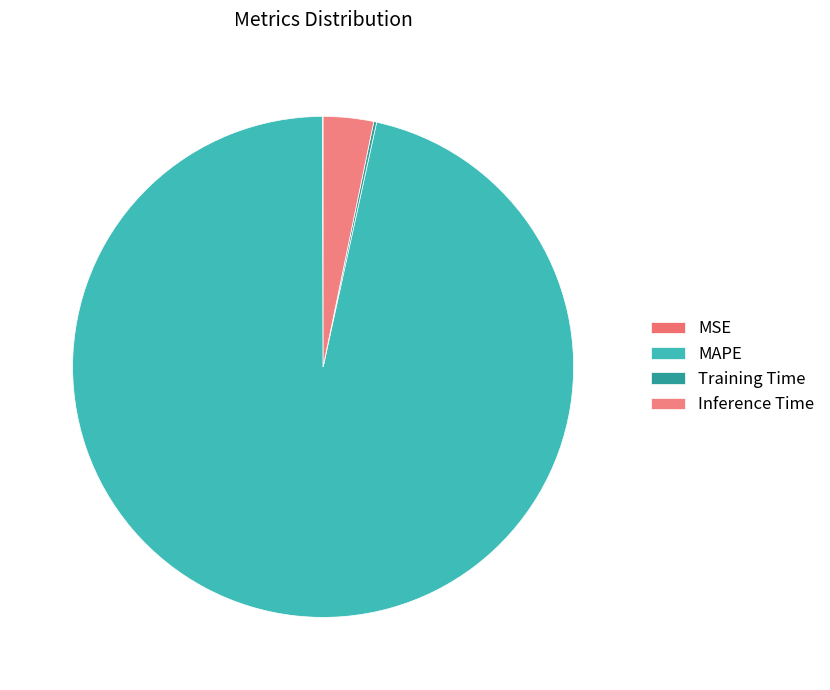

What is the majority slice?

MAPE